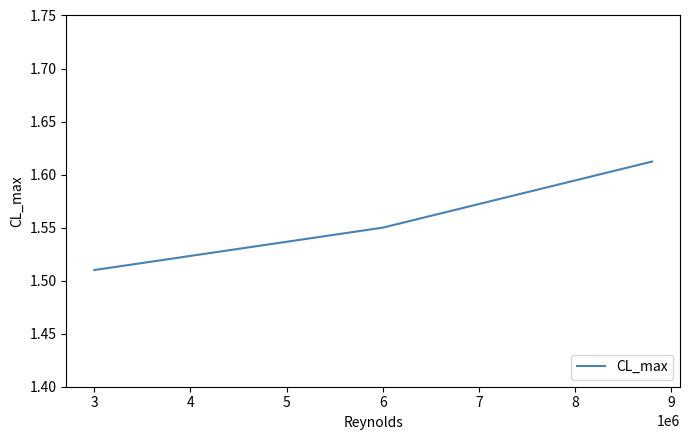

Does the chart display data point markers on the line(s)?

No